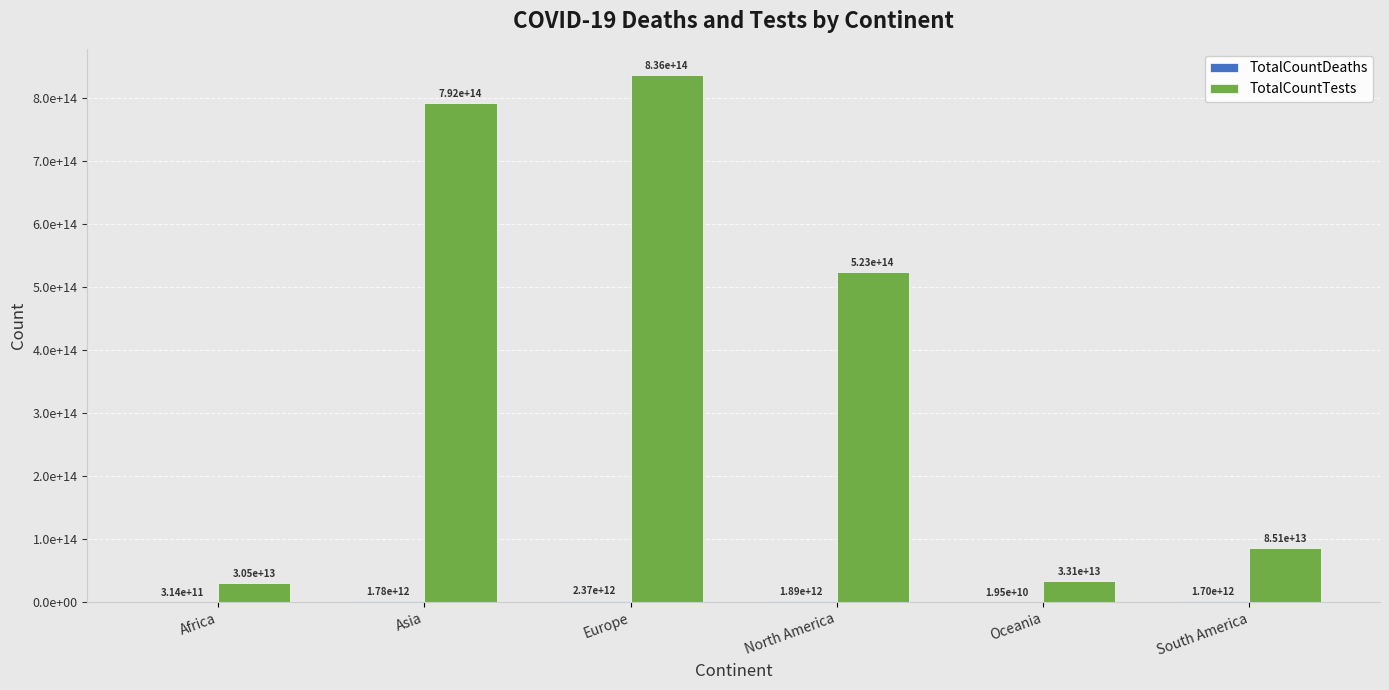

Are the bars grouped side by side (vs. stacked)?

Yes